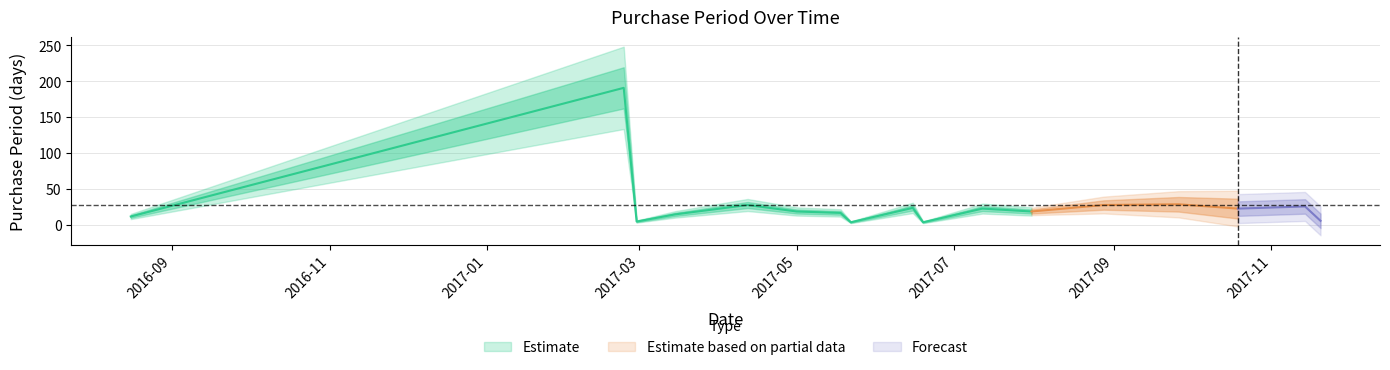

What is the average value?

28